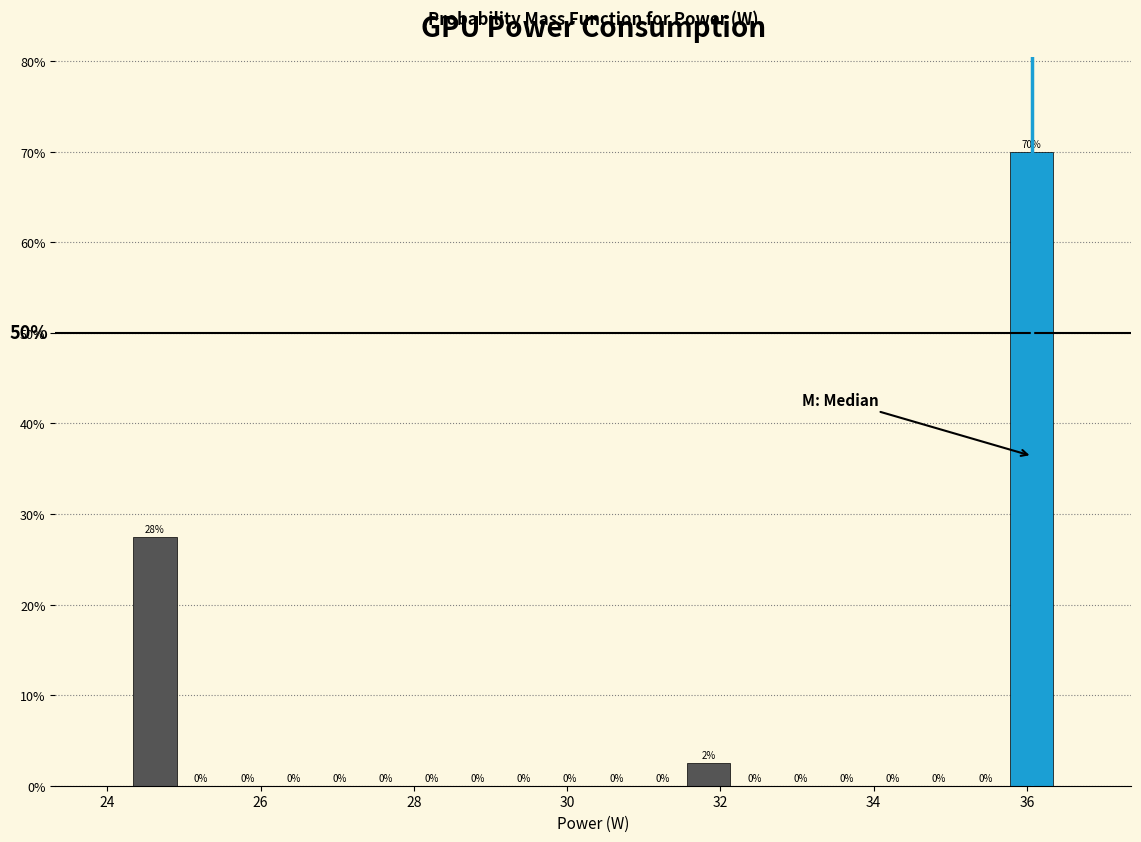

Read against the x-axis, roughly where is the centre of the tallest bar?

36.0